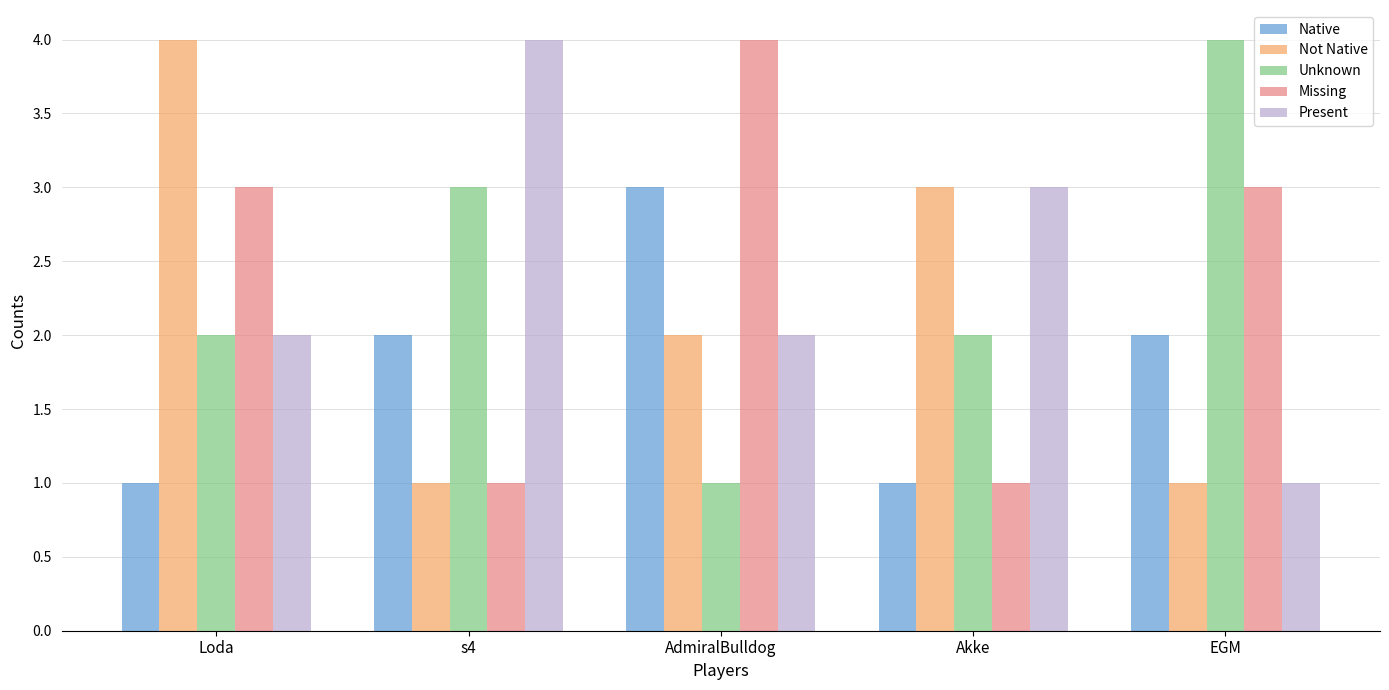

Between Loda and Akke, which series saw the biggest shift?

Missing